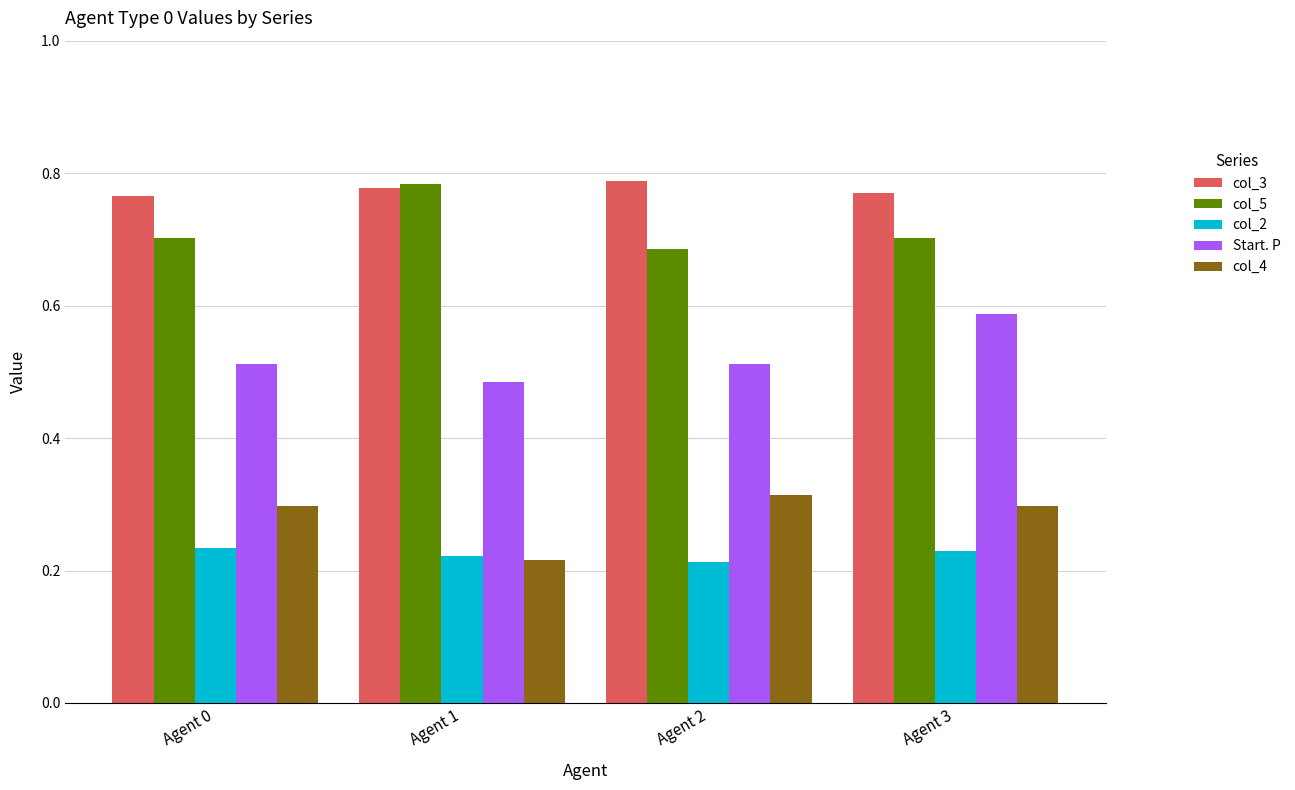

What is the sum of the col_3 values at Agent 2 and Agent 3?

1.6